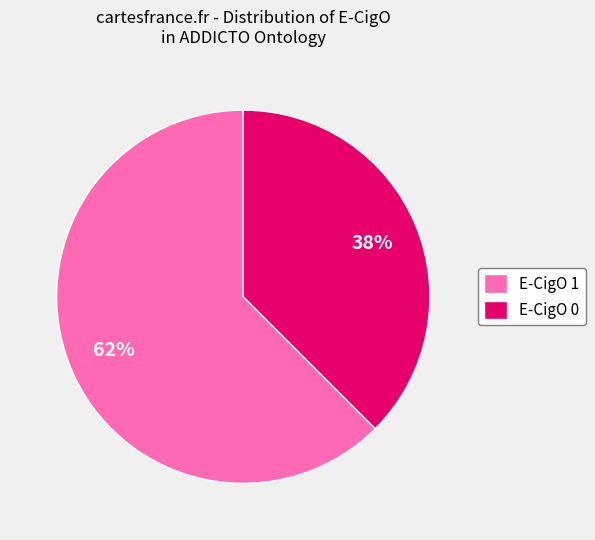

To the nearest percent, what percentage of the pie is E-CigO 0?

38%